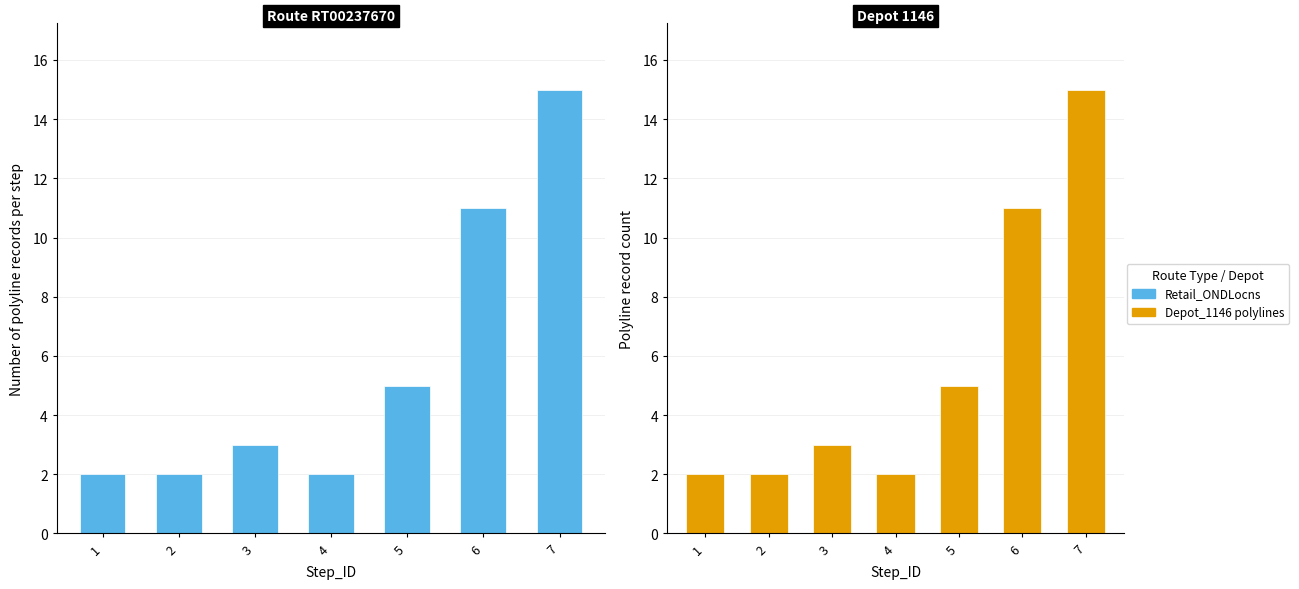

List the labels in order of Depot_1146 value, smallest first.

1, 2, 4, 3, 5, 6, 7